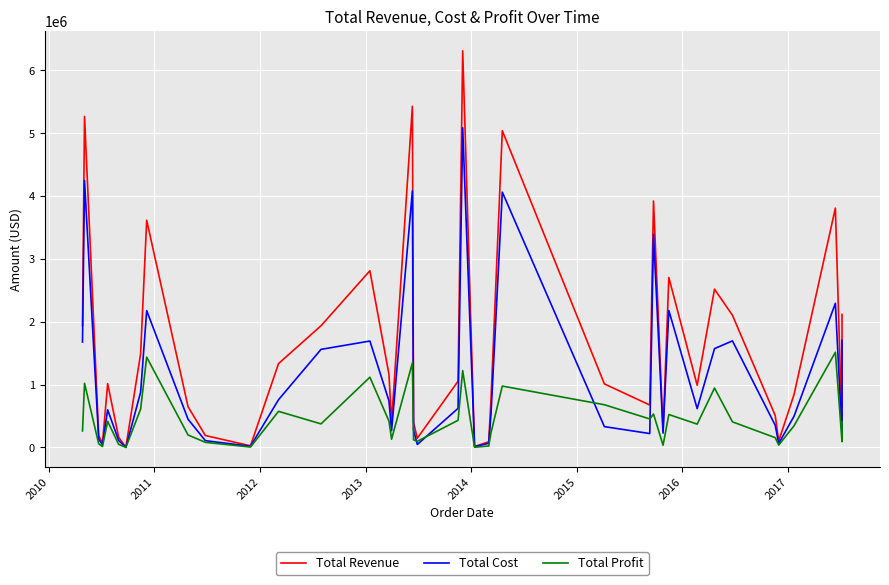

In Total Profit, how many points are lower than both neighbors (excluding endpoints)?

12